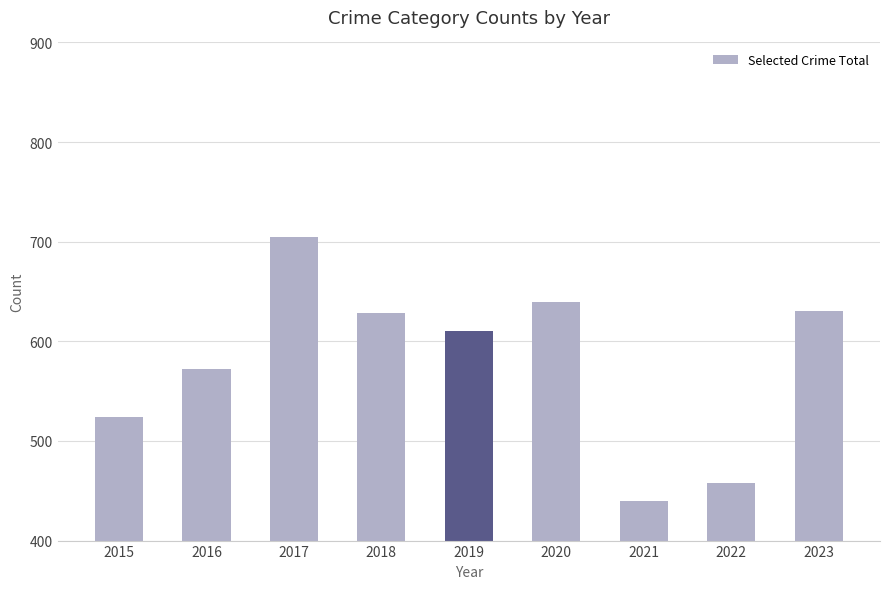

Is it true that the value at 2023 is 427?

False